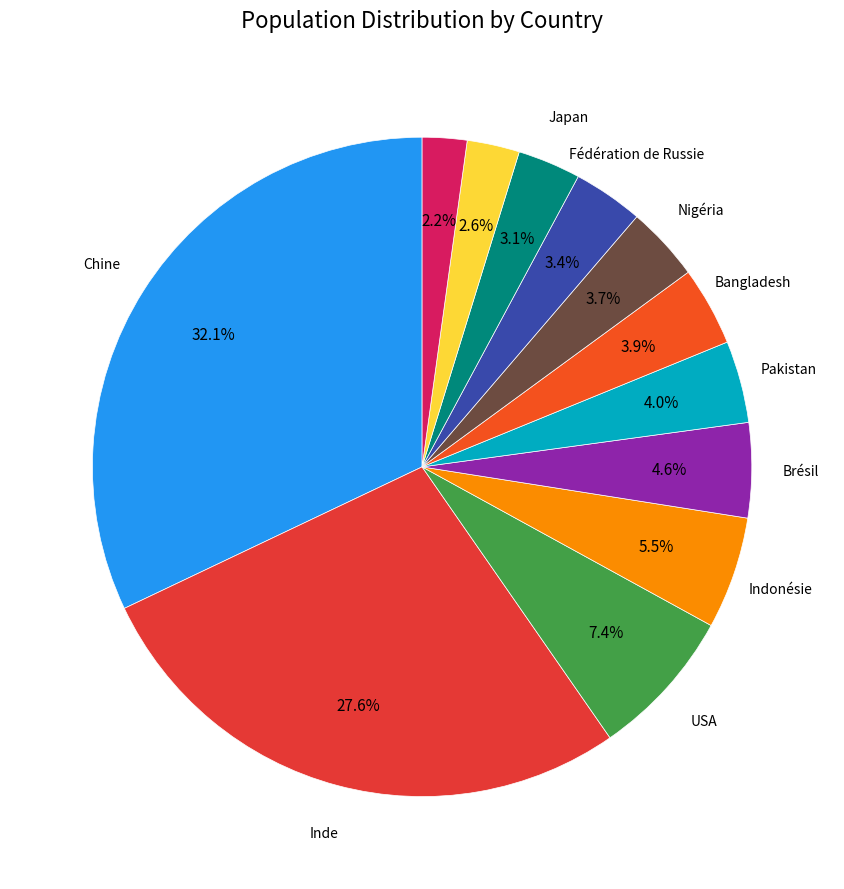

Is there a majority slice in this chart?

No